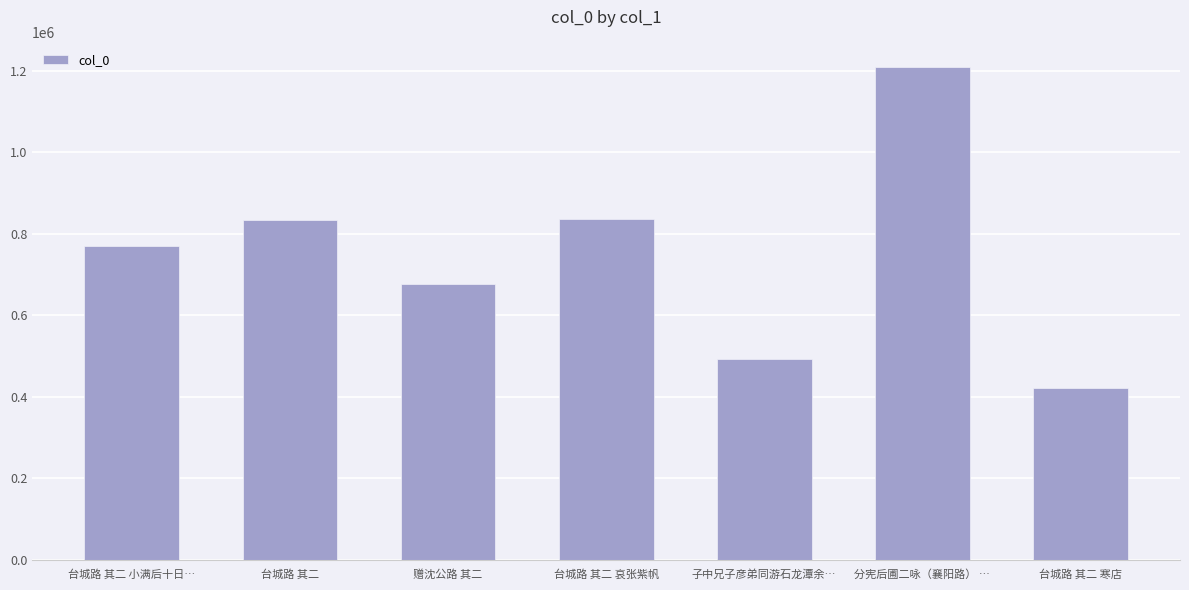

What is the label of the 1st bar from the right?

台城路 其二 寒店